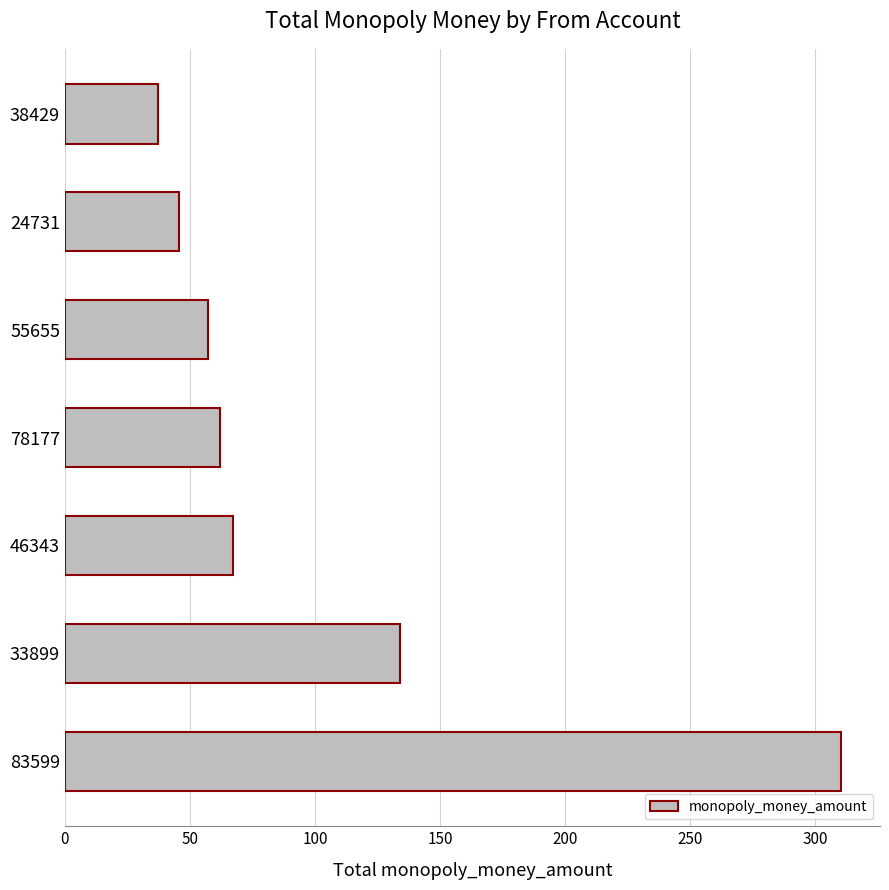

What is the smallest value displayed?

37.0